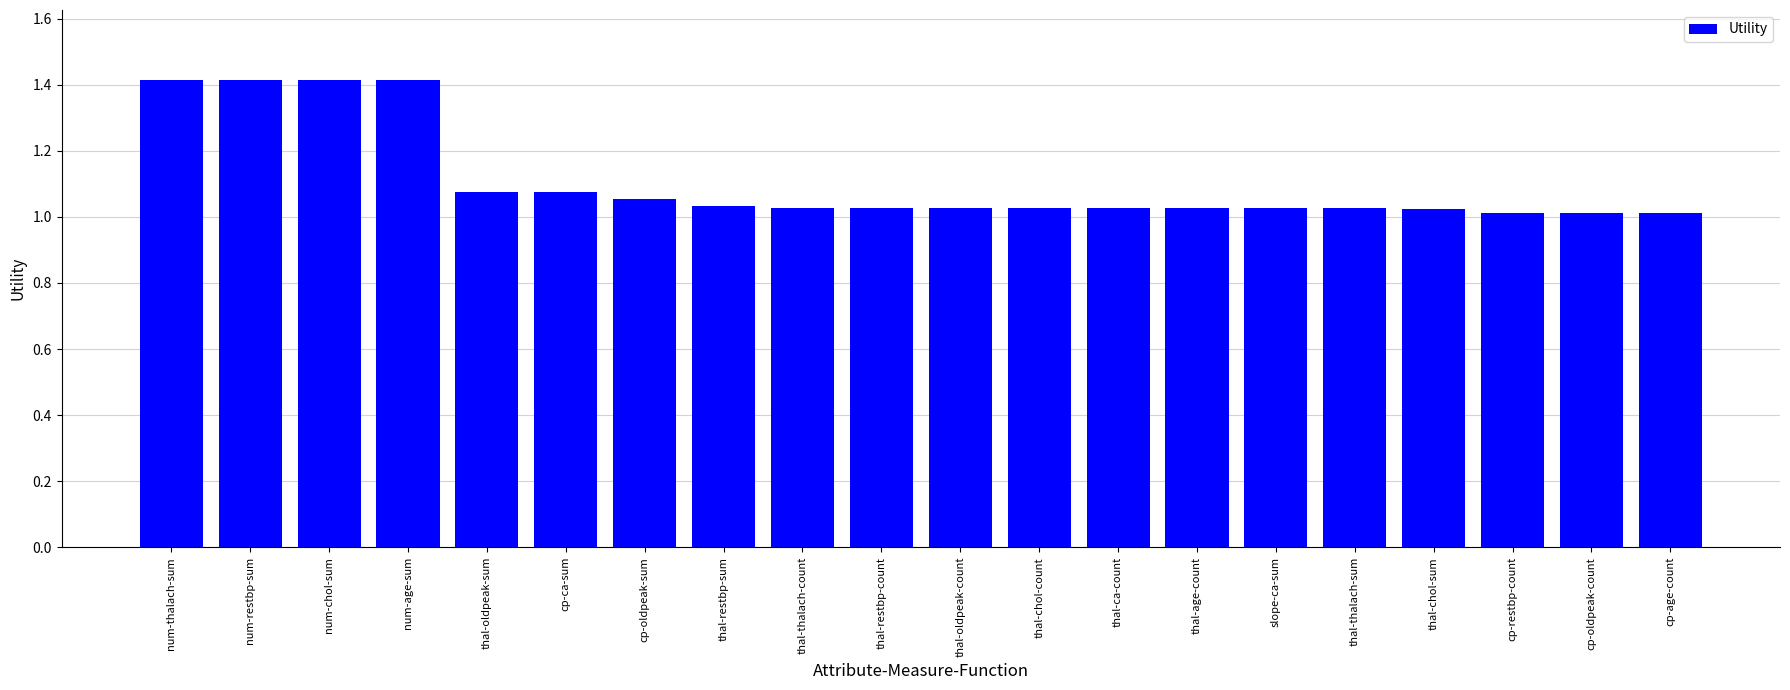

Is it true that the value at thal-age-count is 1.0?

True